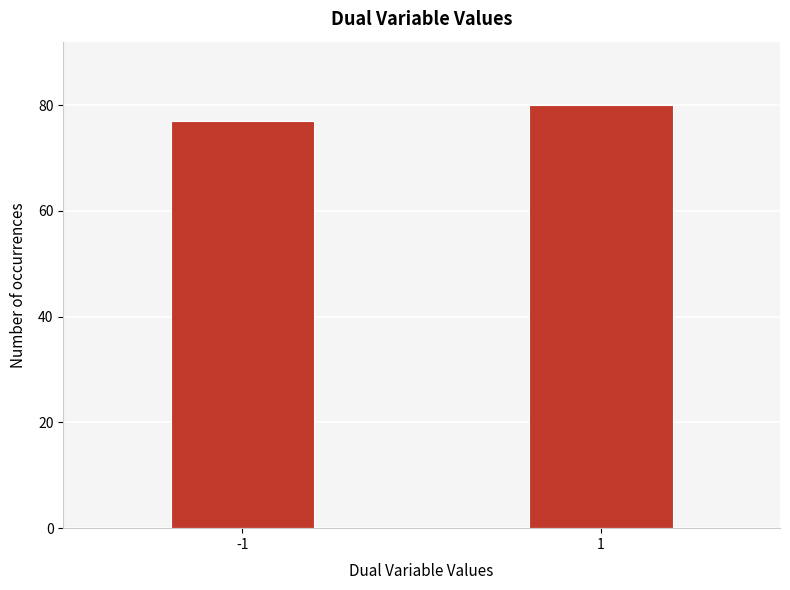

Reading left to right, what are all the values shown in this chart?

-1=77	1=80